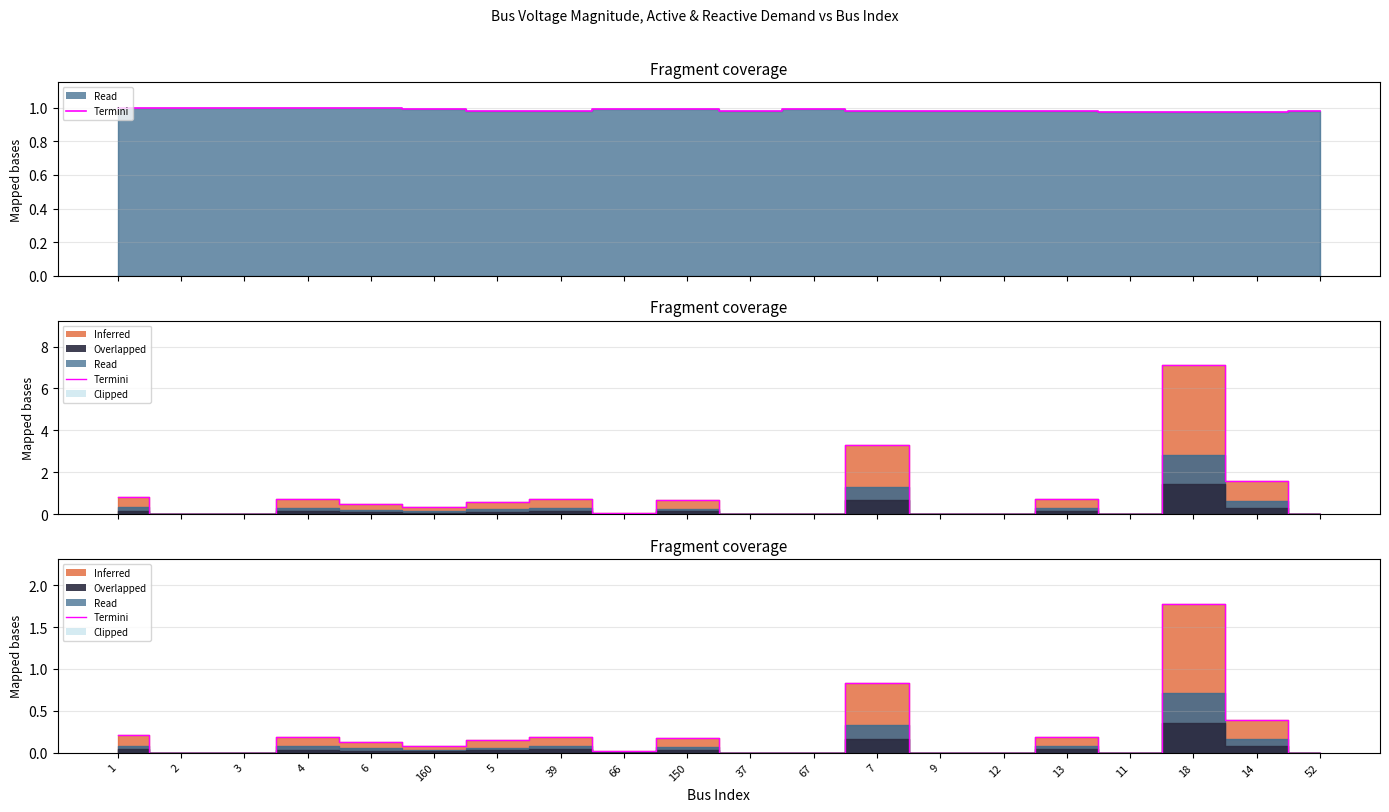

What position from the right is 9?

7